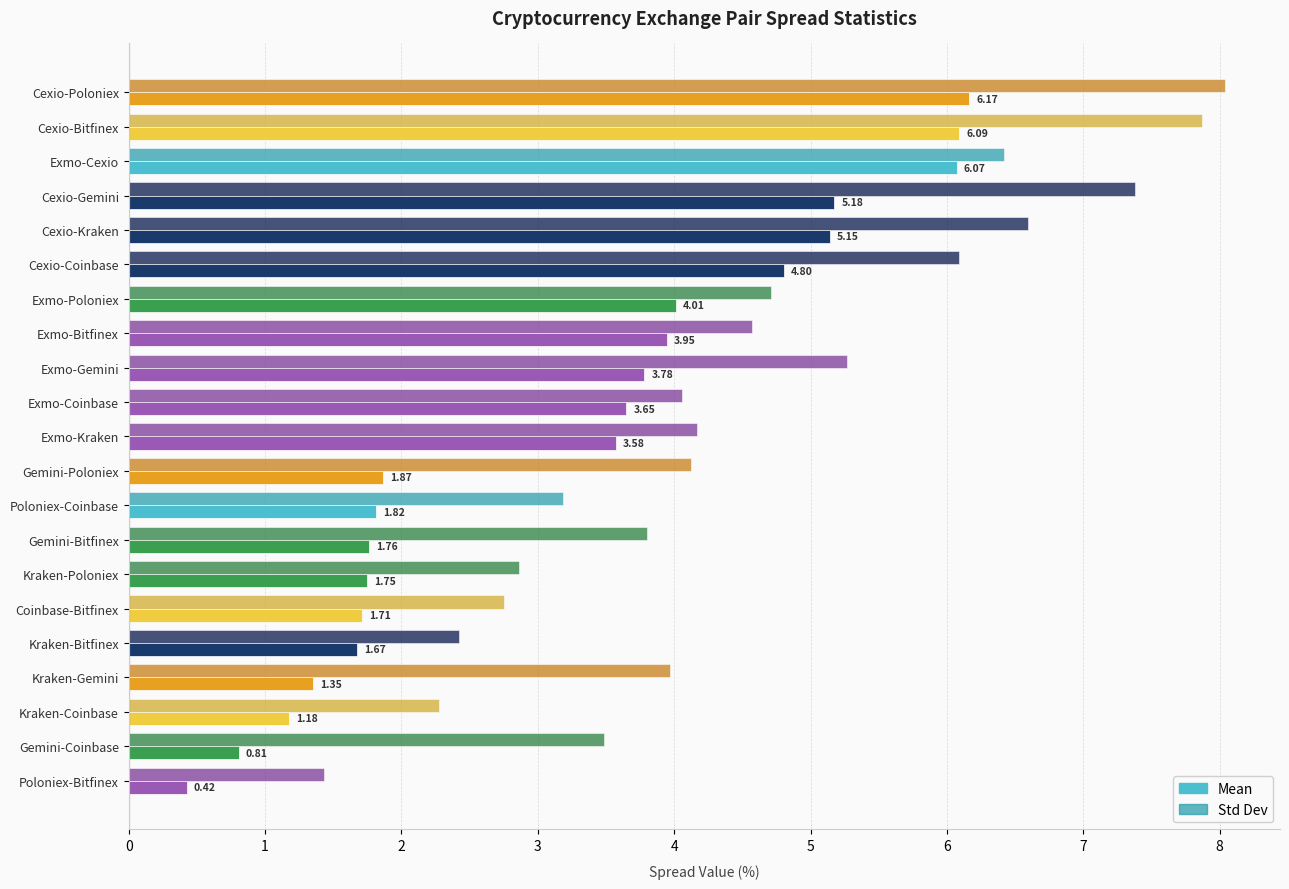

Rank the series by their average value, from highest to lowest.

Std Dev, Mean